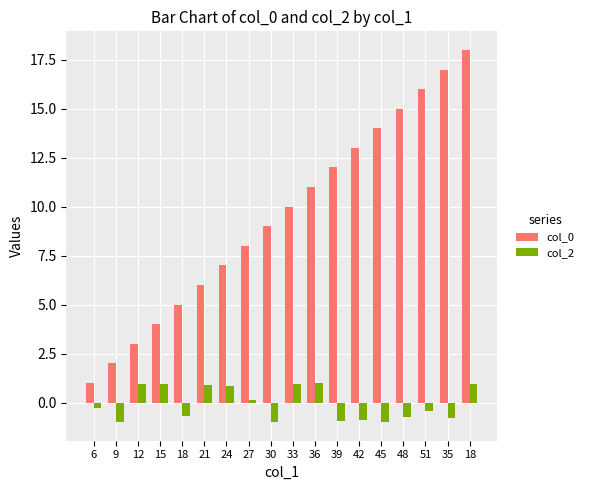

What is the sum of the col_0 values at 21 and 9?

8.0